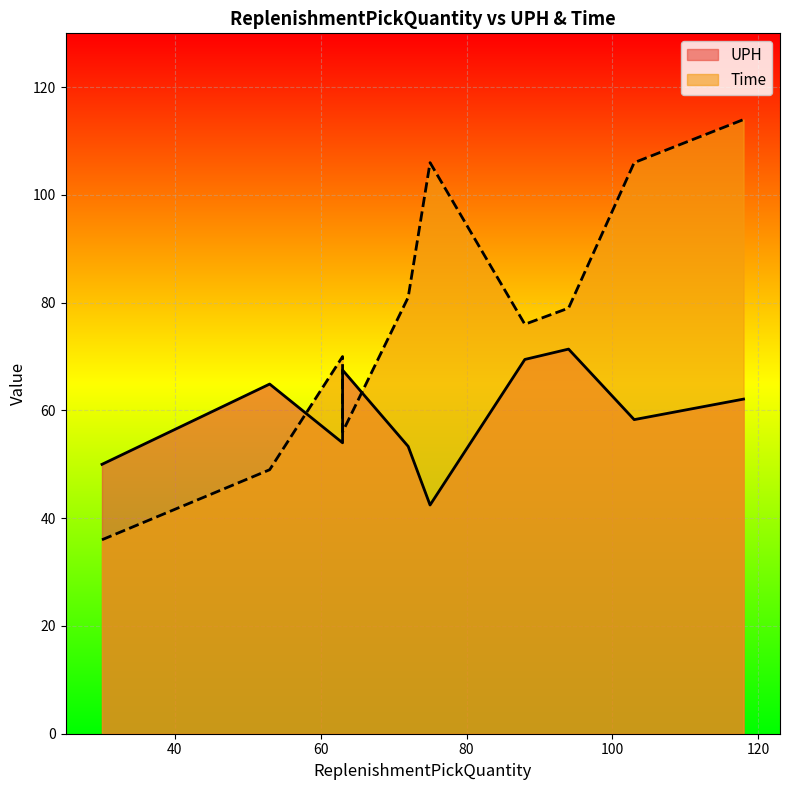

What is the total value across all series at 118?

176.1